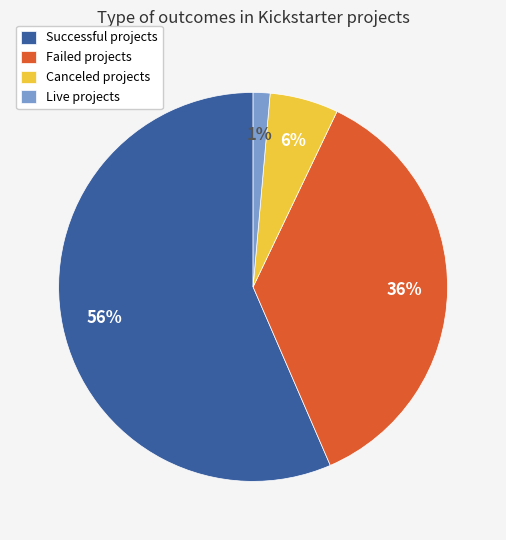

To the nearest percent, what percentage of the pie is Failed projects?

36%